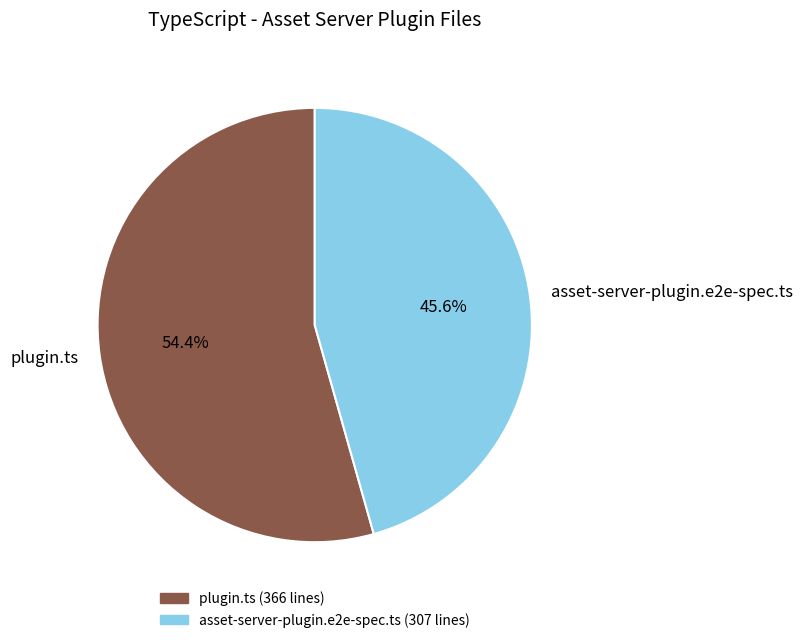

Is it true that plugin.ts is 54% of the pie?

True